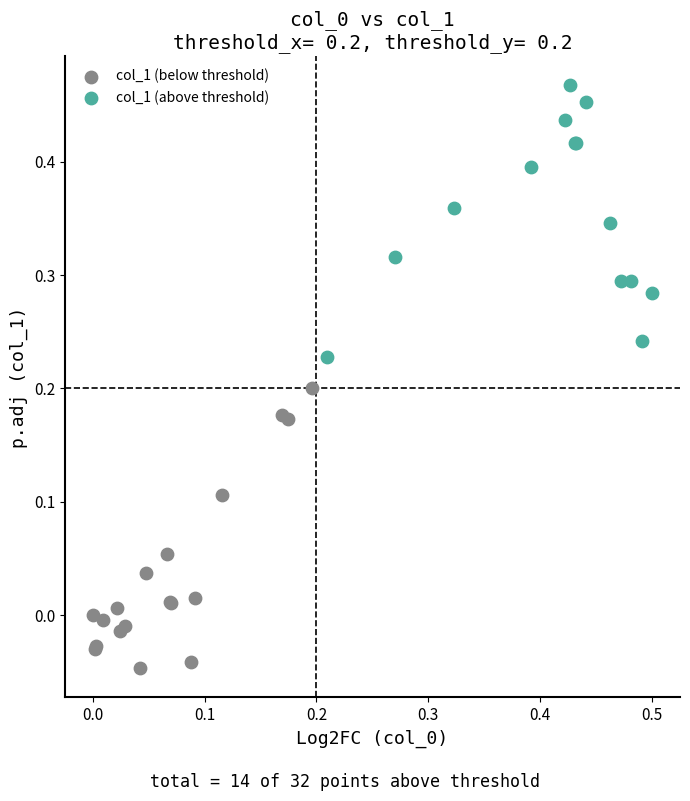

What are all the series names shown in the legend?

col_1 (below threshold), col_1 (above threshold)